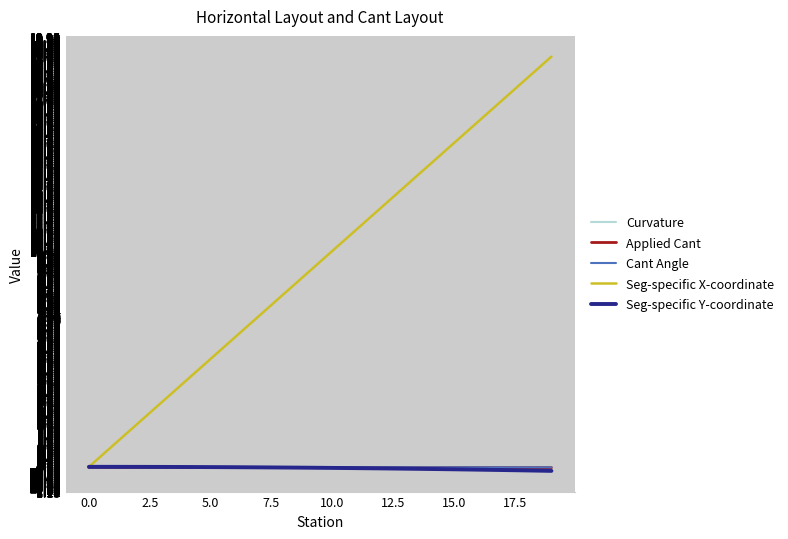

Which series has the widest spread of values?

Seg-specific X-coordinate